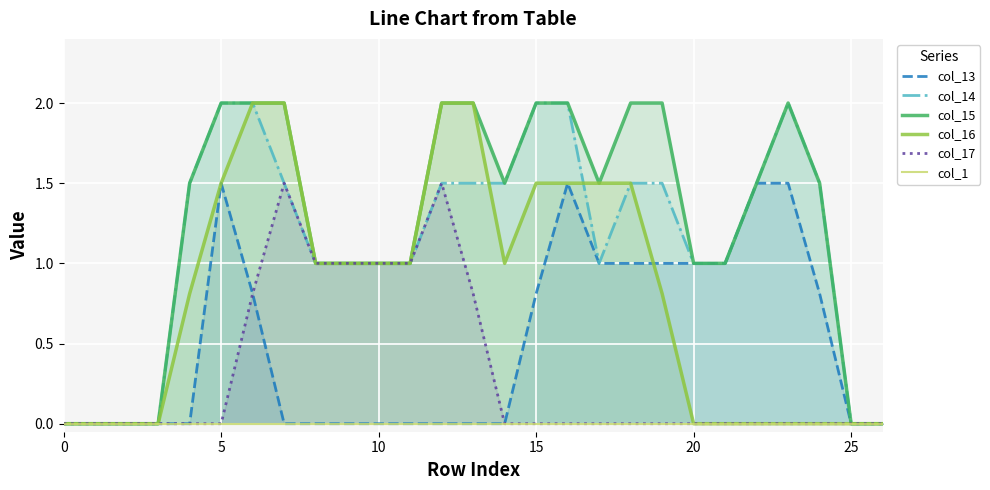

What is the spread (max minus min) of values at 14?

1.5